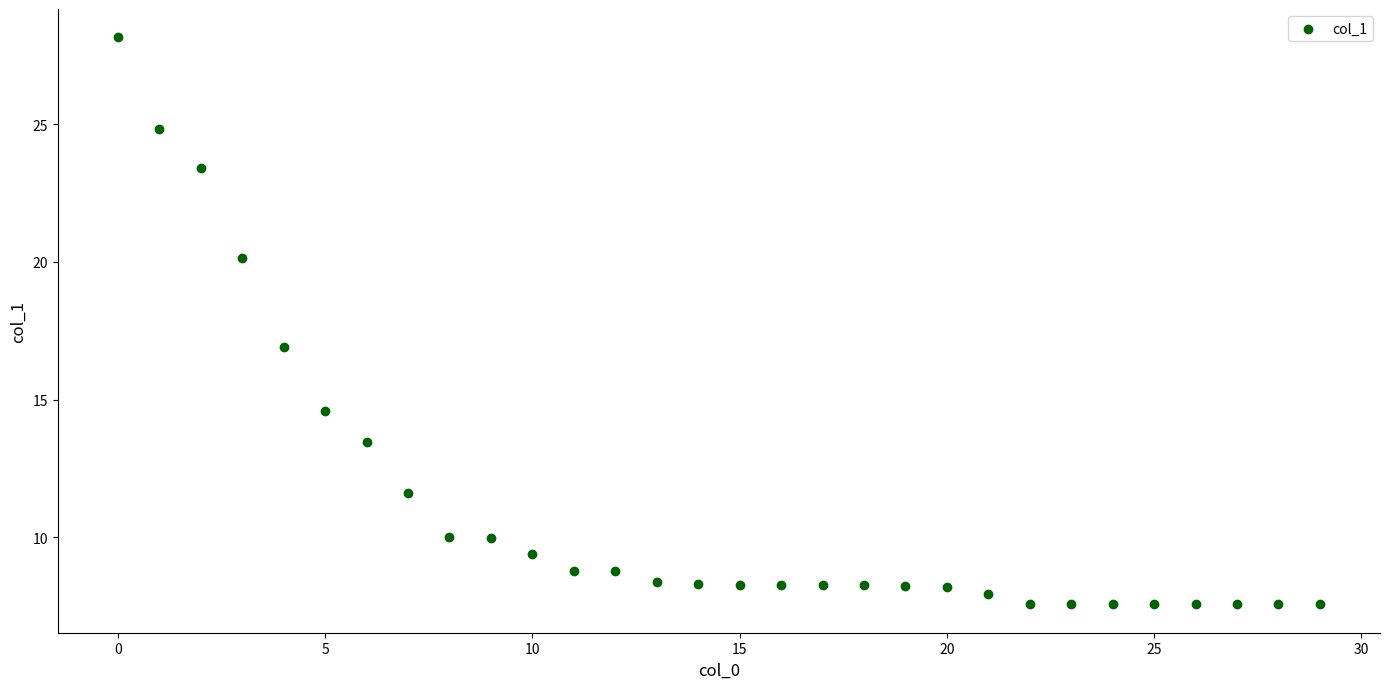

What is the range of Y values (max minus min)?

20.6